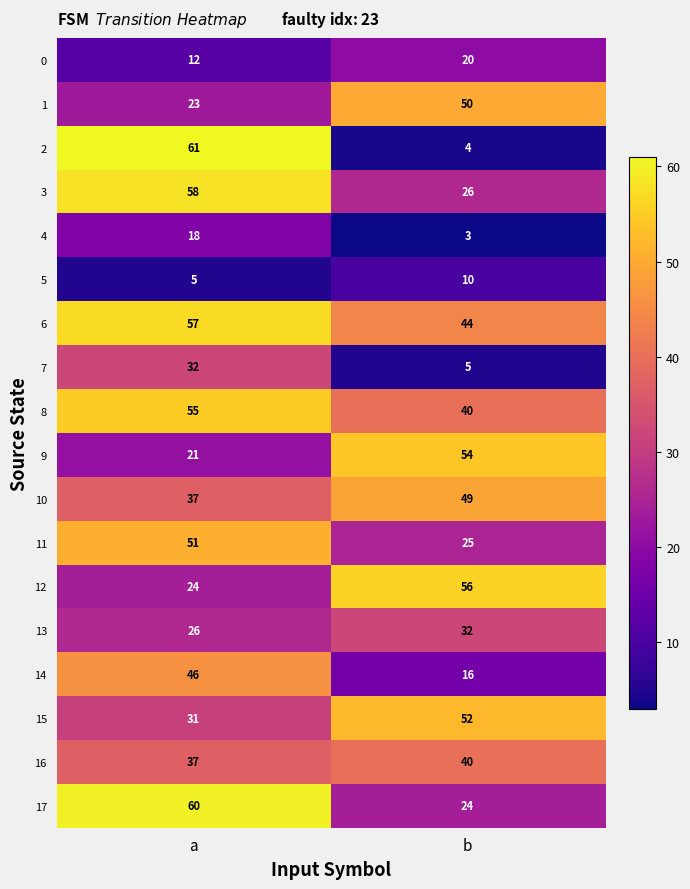

The value of 6 at b is 44. True or false?

True